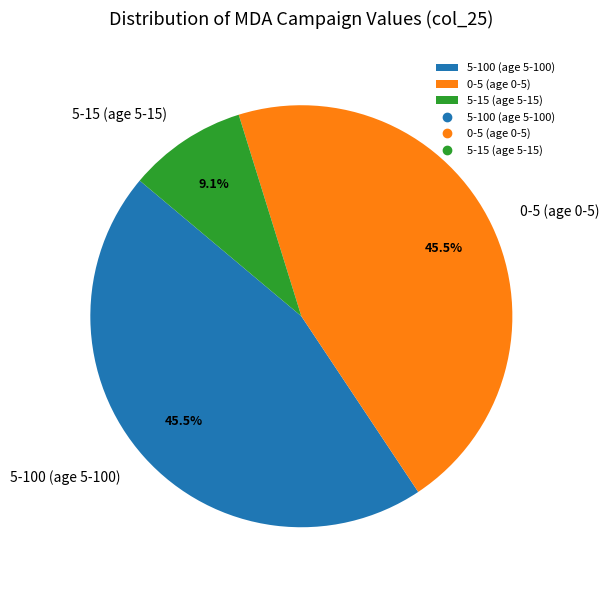

Is there a majority slice in this chart?

No